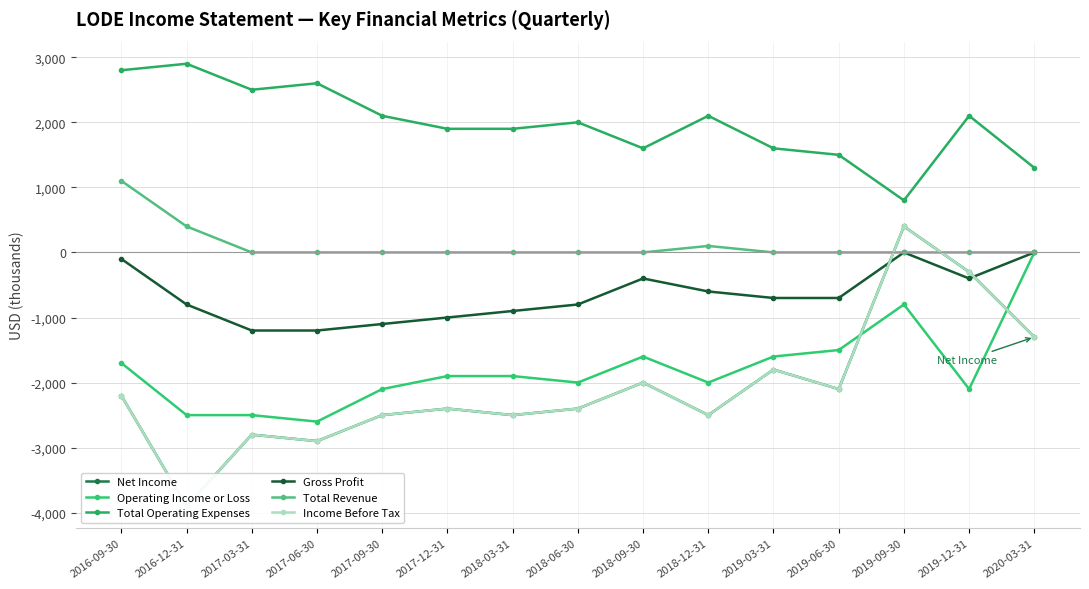

Between which two adjacent categories do Total Revenue and Net Income first intersect?

2019-06-30 and 2019-09-30